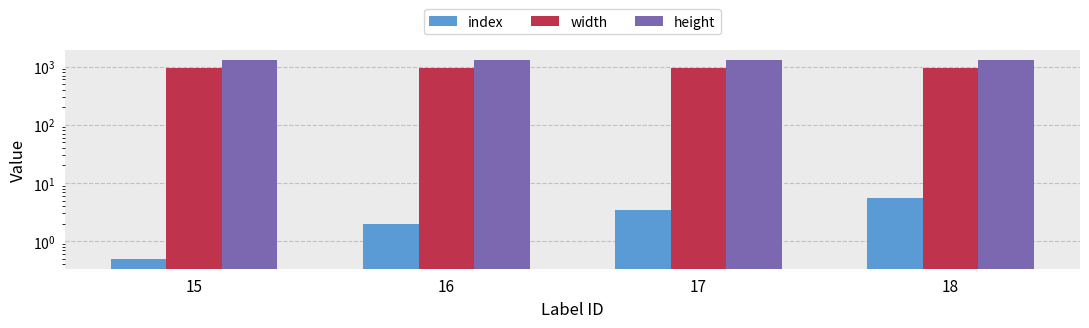

List the labels in order of width value, largest first.

15, 16, 17, 18